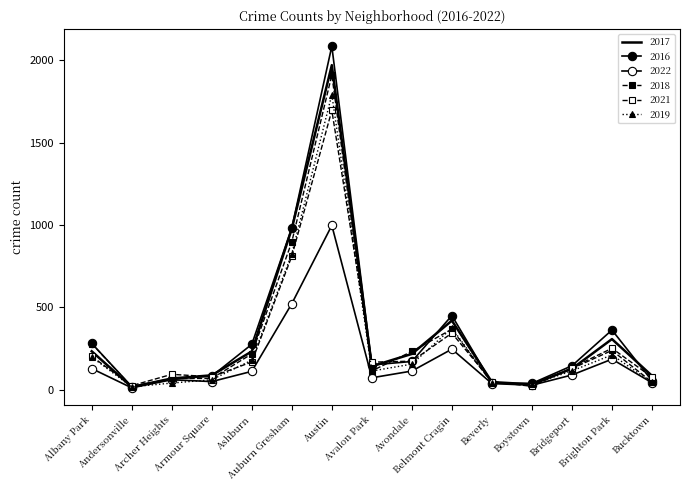

Which category has the highest value across all series?

Austin